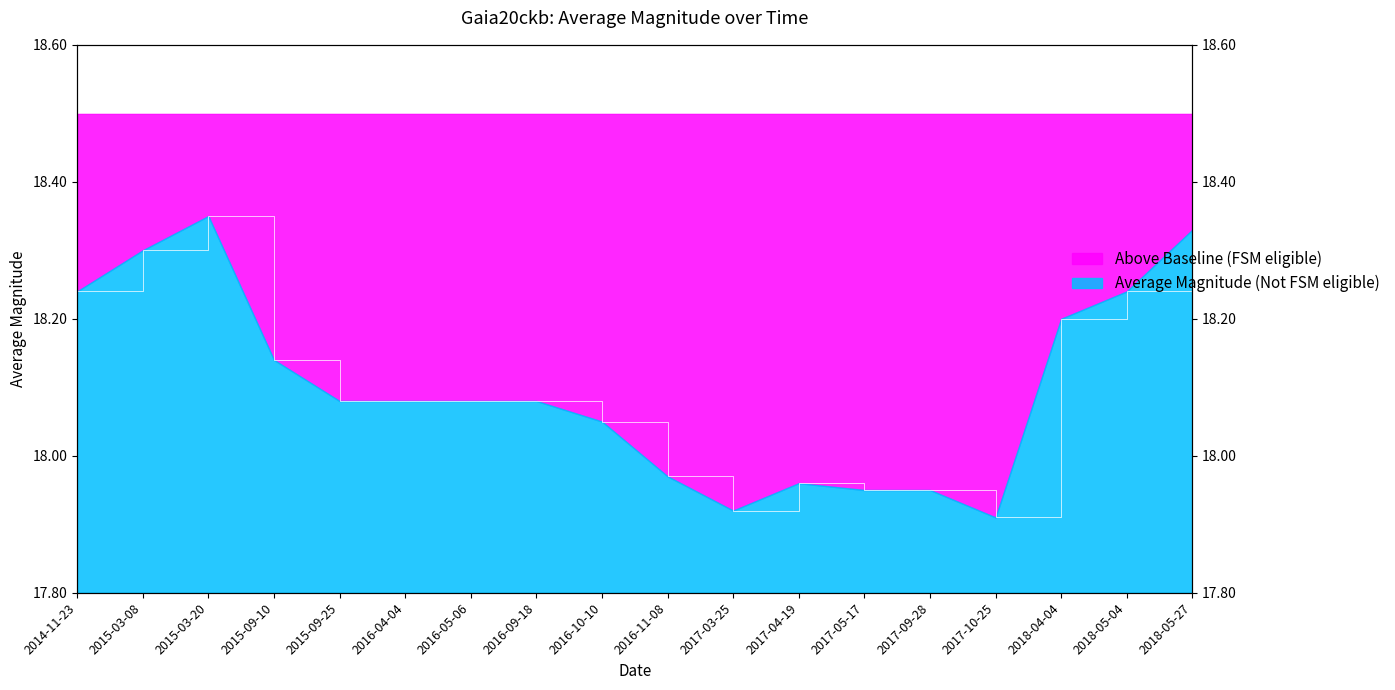

How many interior local valleys (lower than both neighbors) does the data have?

2